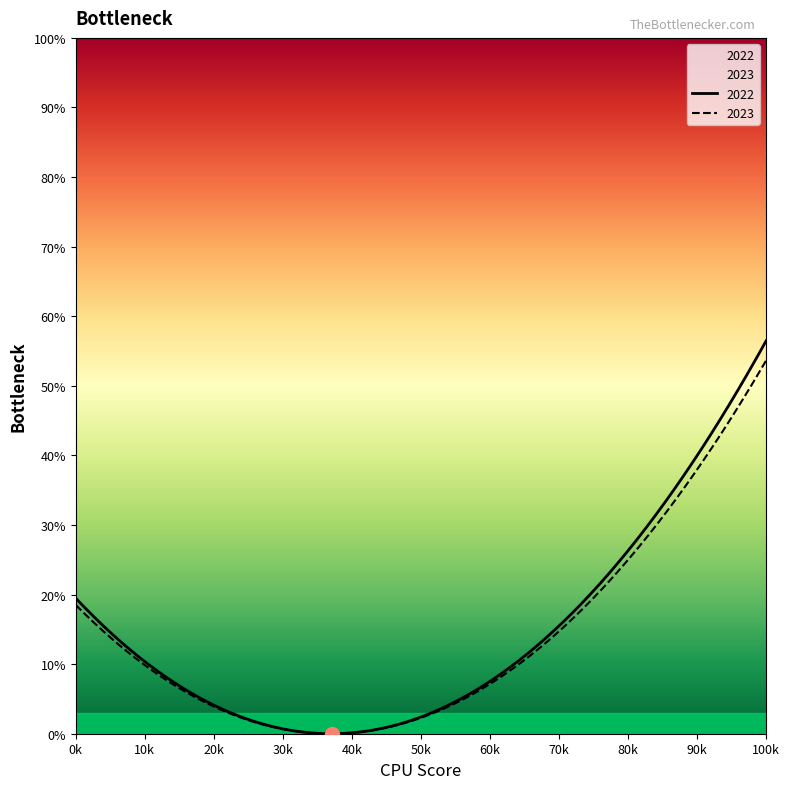

True or false: 2022 and 2023 cross at least once.

False